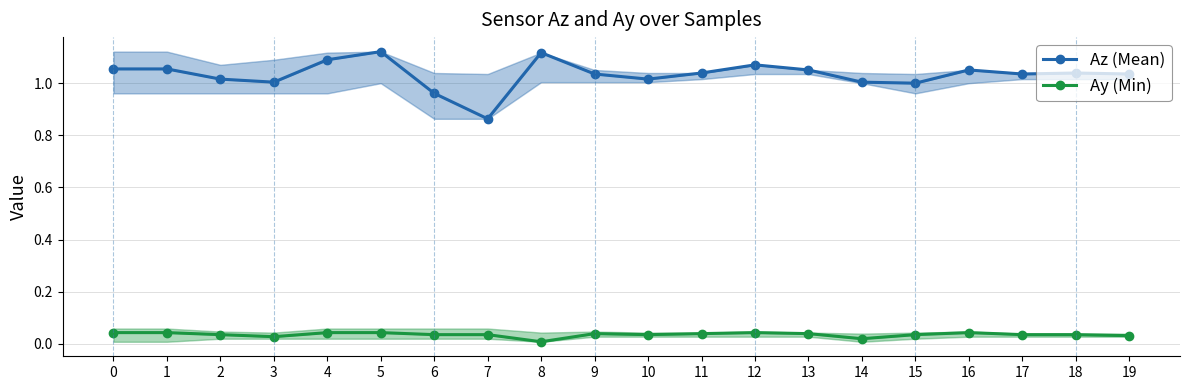

True or false: Ay (Min) and Az (Mean) intersect in this chart.

False